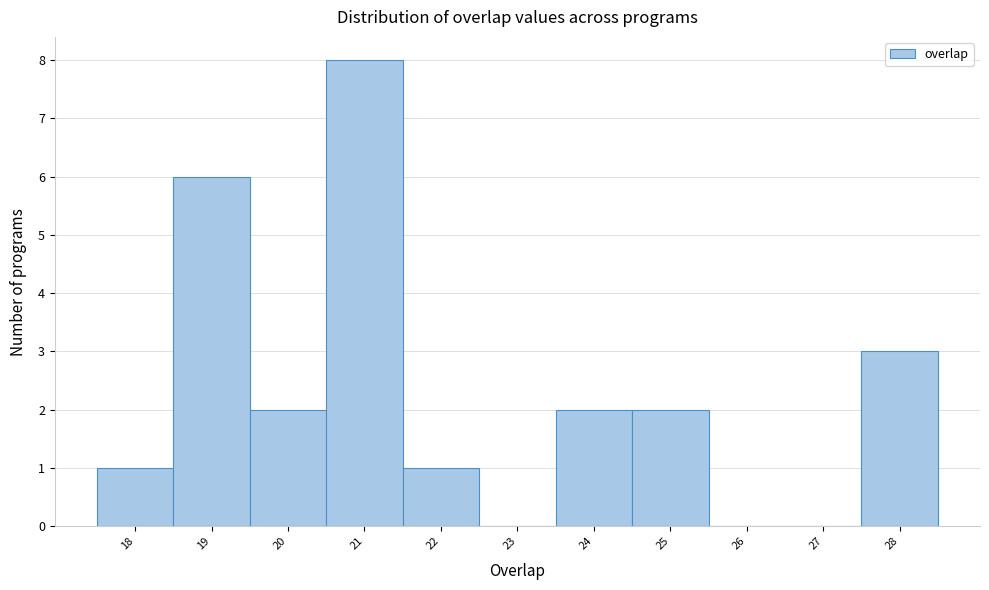

Reading left to right, transcribe this chart: for each bar, give the range it covers on the x-axis and its height. The values are not printed on the chart, so give them approximately, as read against the axis.

17.5 to 18.5: 1
18.5 to 19.5: 6
19.5 to 20.5: 2
20.5 to 21.5: 8
21.5 to 22.5: 1
22.5 to 23.5: 0
23.5 to 24.5: 2
24.5 to 25.5: 2
25.5 to 26.5: 0
26.5 to 27.5: 0
27.5 to 28.5: 3